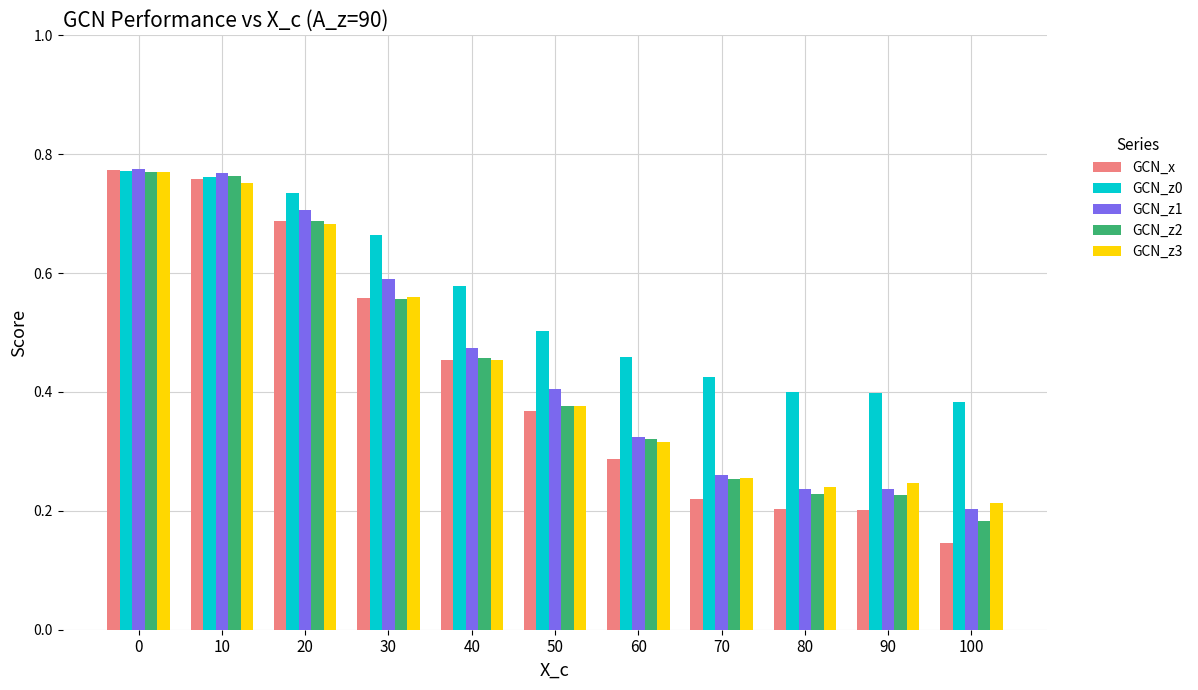

Which series has the widest spread of values?

GCN_x